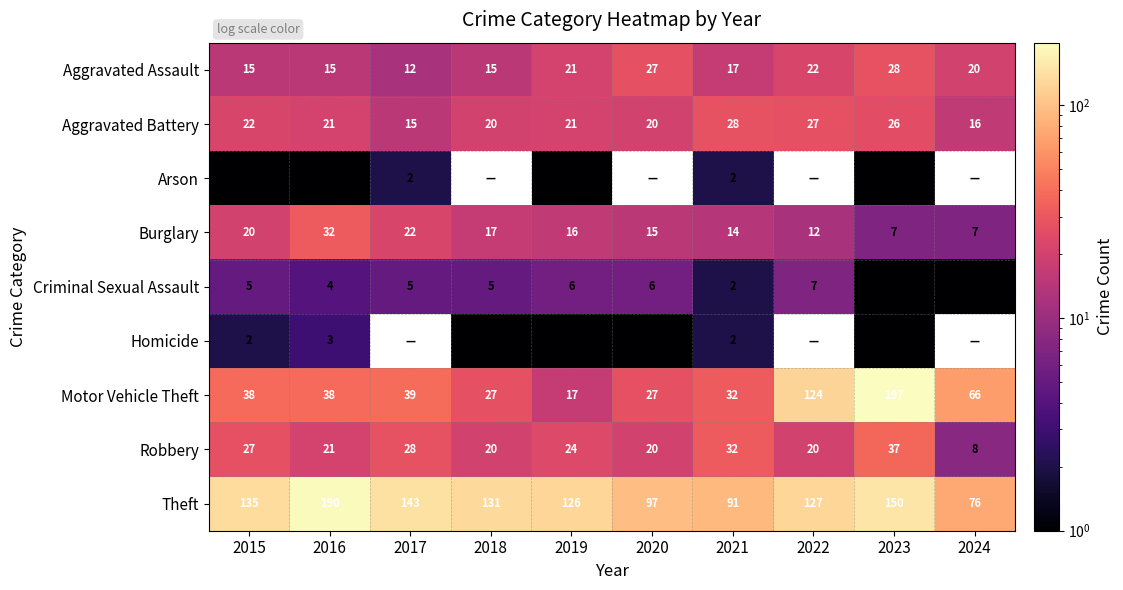

What is the total value across all series at 2018?

236